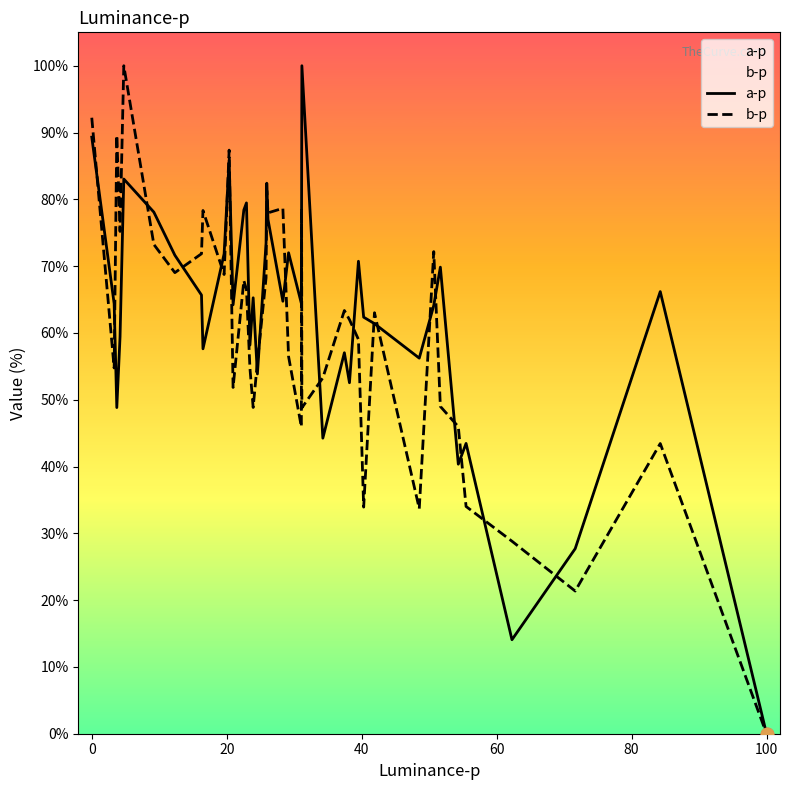

Is it true that b-p equals -0.0 at 100?

True